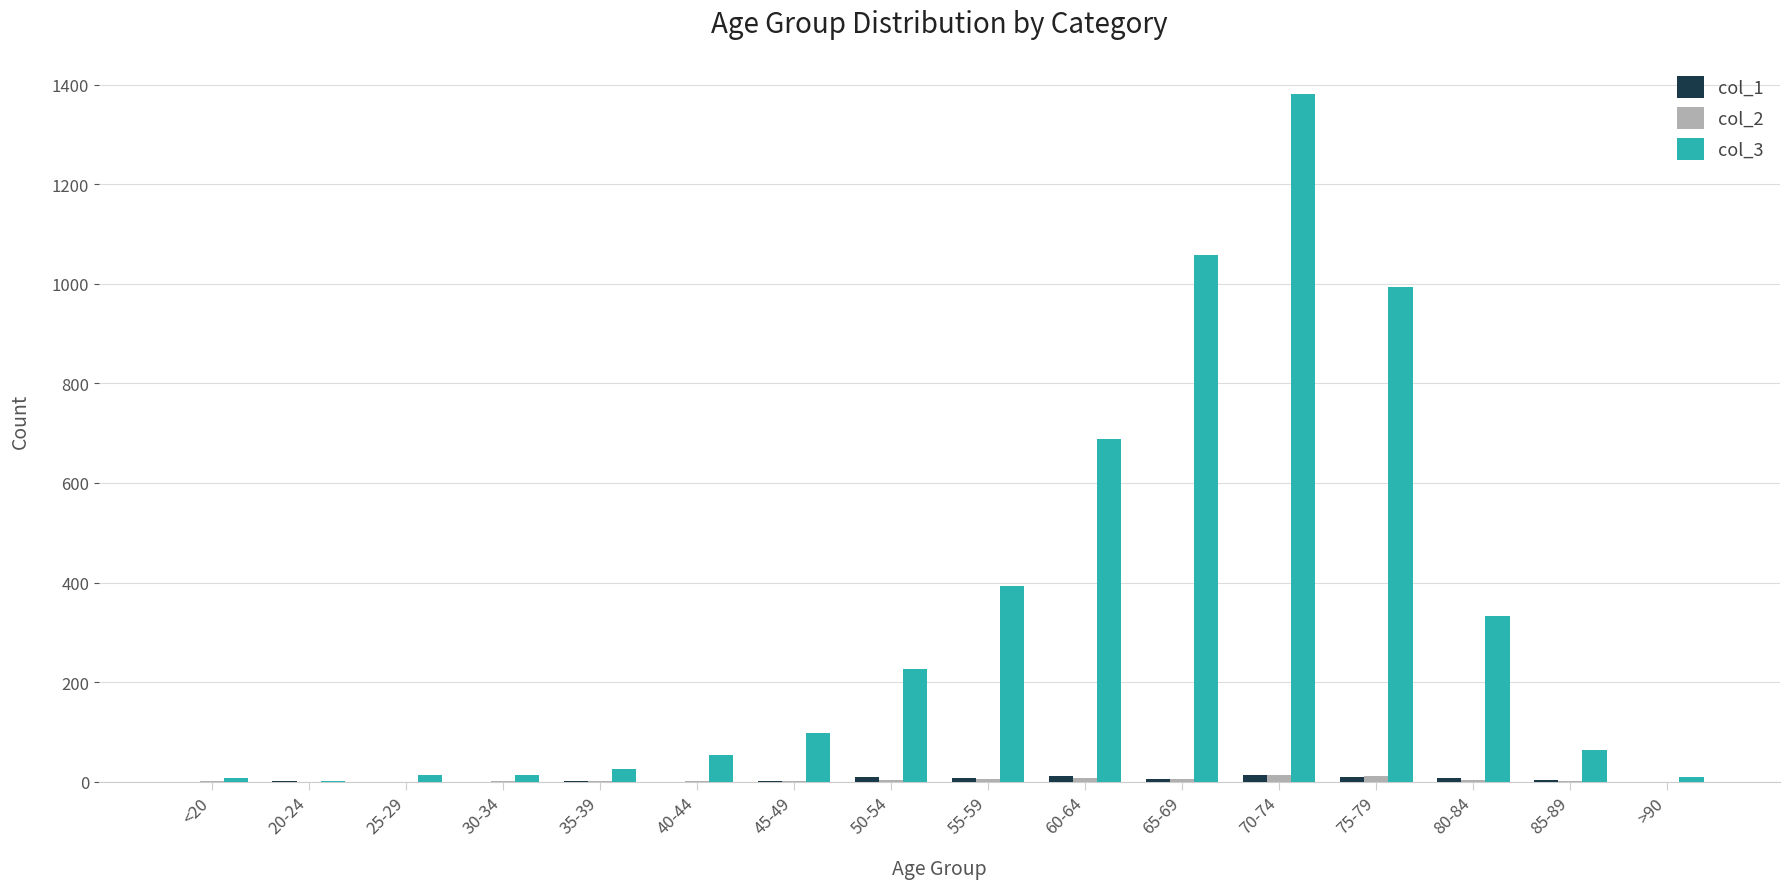

The col_3 series shows 79 at 55-59. True or false?

False